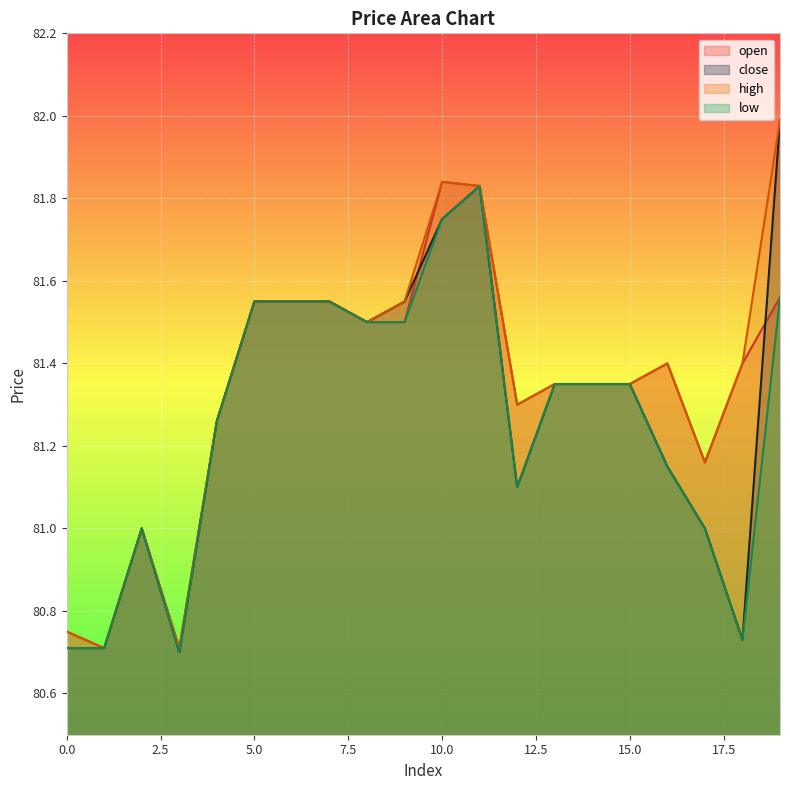

How many lines are shown in the chart?

4